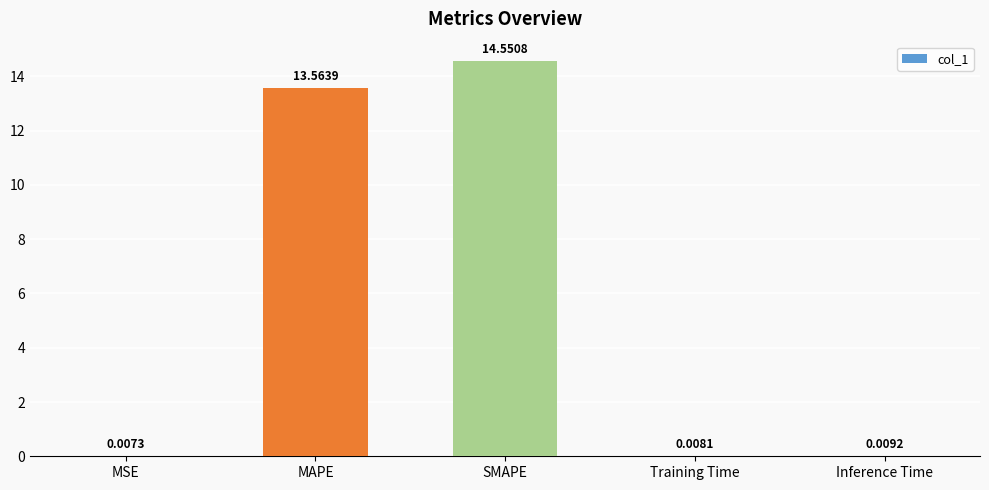

What is the difference between the values at Training Time and MAPE?

13.6